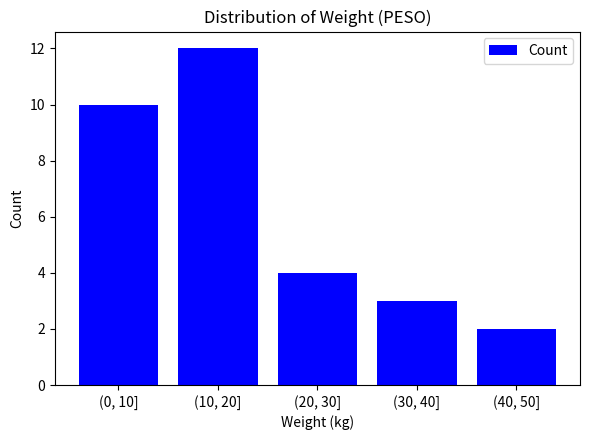

Reading left to right, what are all the values shown in this chart?

(0, 10]=10	(10, 20]=12	(20, 30]=4	(30, 40]=3	(40, 50]=2